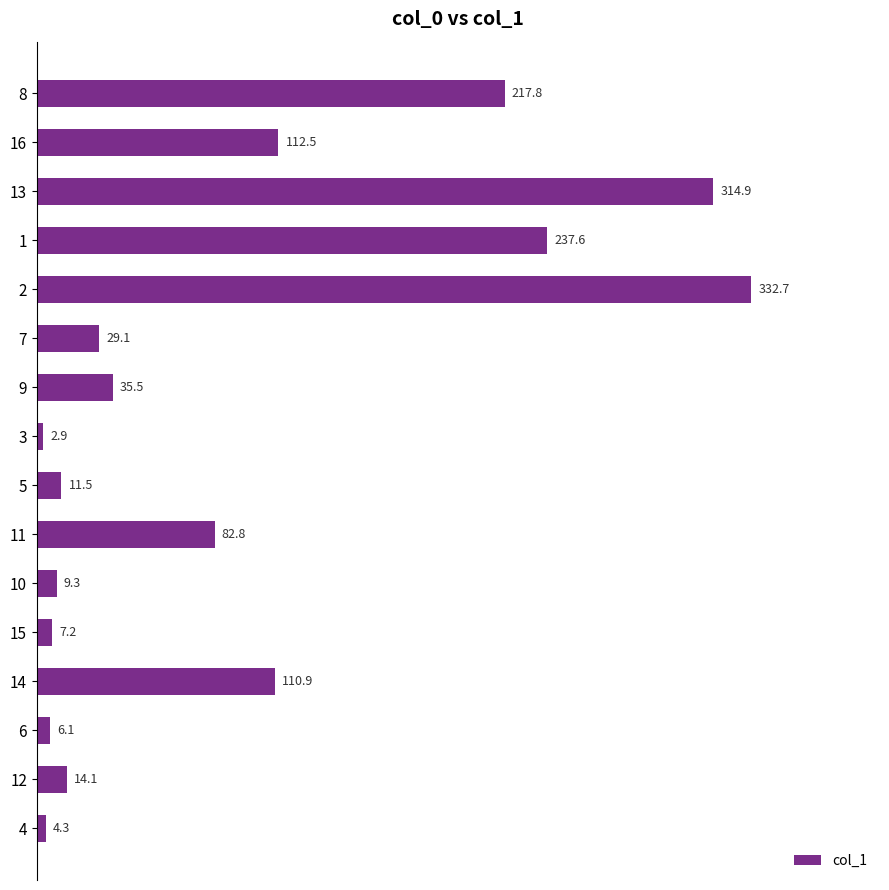

How many categories are shown in the chart?

16